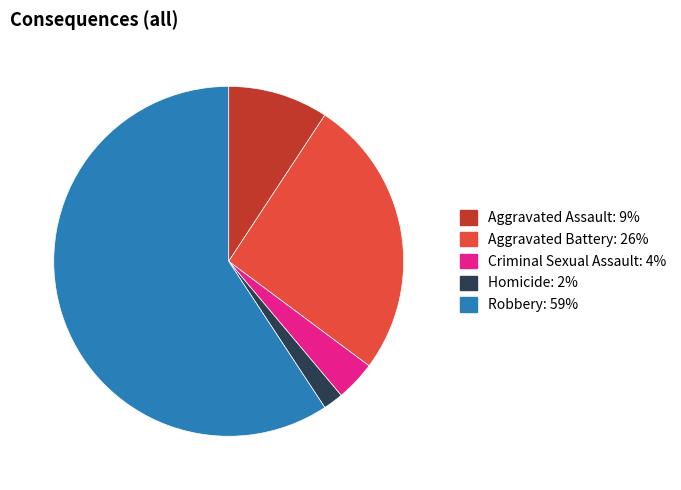

What is the ratio of the value at Aggravated Battery to the value at Robbery?

0.4